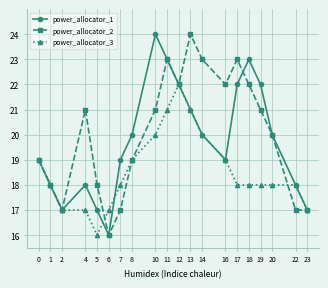

What is the total value across all series at 22?

53